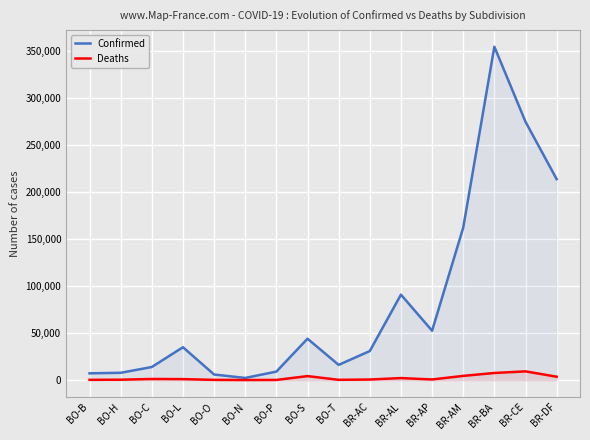

Which category has the highest value in the Confirmed series?

BR-BA